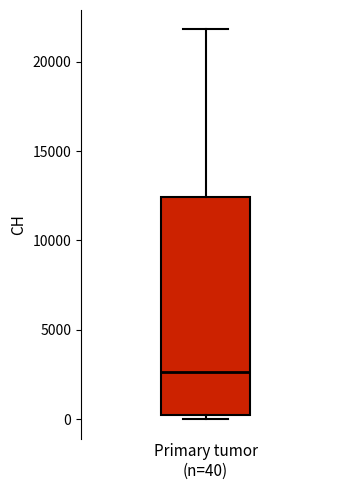

Read this box plot against the y-axis: the position of the median line, the range covered by the box, and the ends of both whiskers. The values are not printed on the chart, so give them approximately, as read against the axis.

median 2500, box 0 to 12500, whiskers 0 (just below the box's lower edge) to 22000